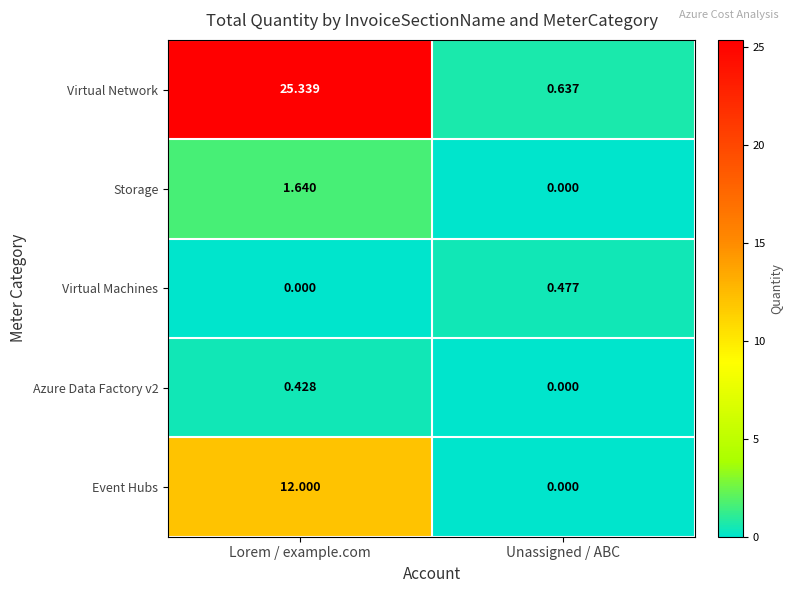

Is the value of Virtual Network at Lorem / example.com greater than the value of Event Hubs at Unassigned / ABC?

Yes